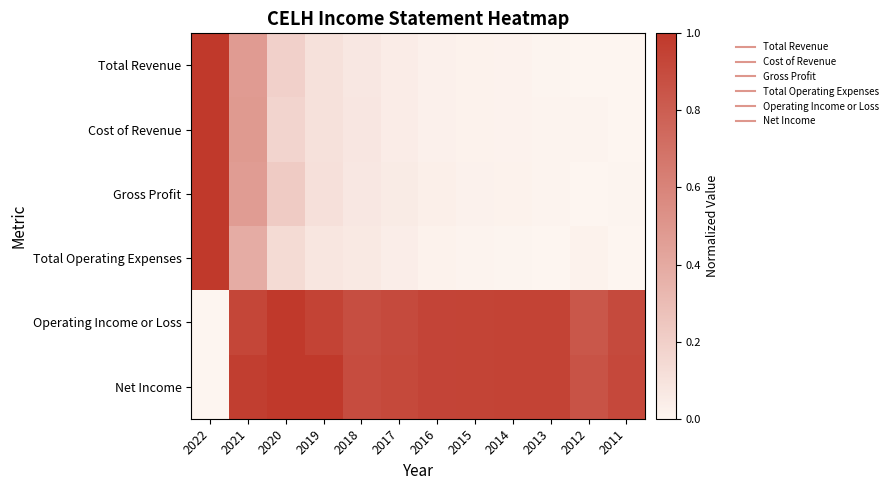

Between 2013 and 2012, which series saw the biggest shift?

Operating Income or Loss